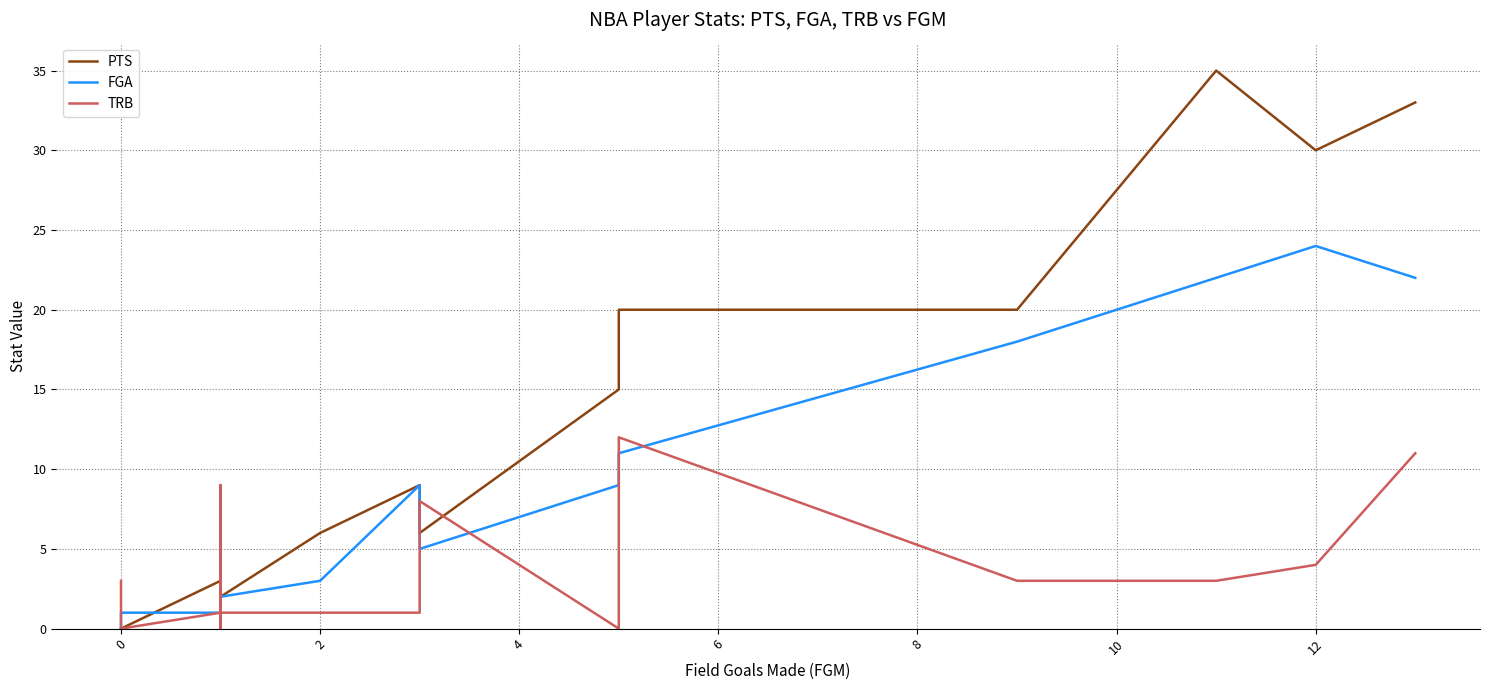

Rank the series by their average value, from lowest to highest.

TRB, FGA, PTS